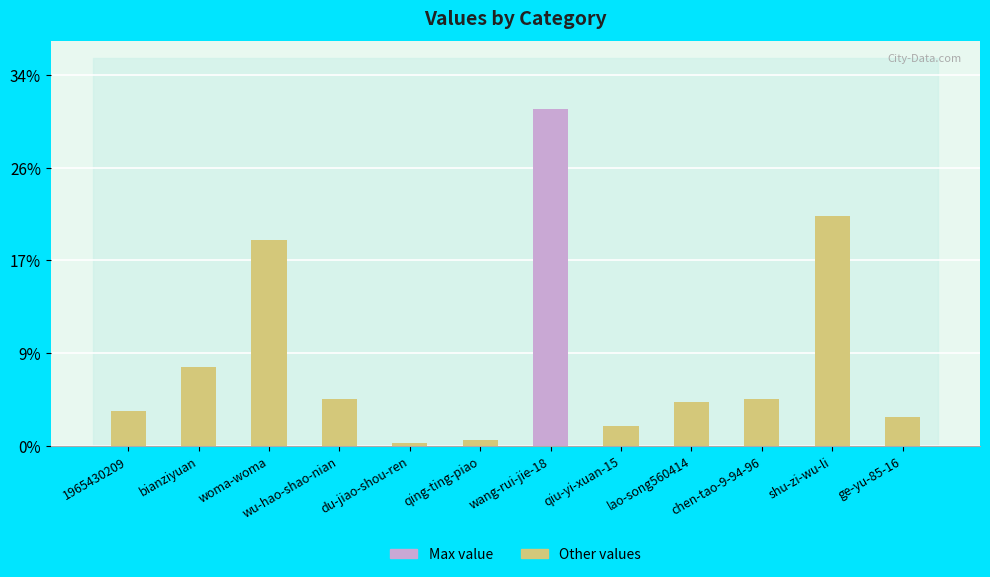

Are the bars horizontal?

No